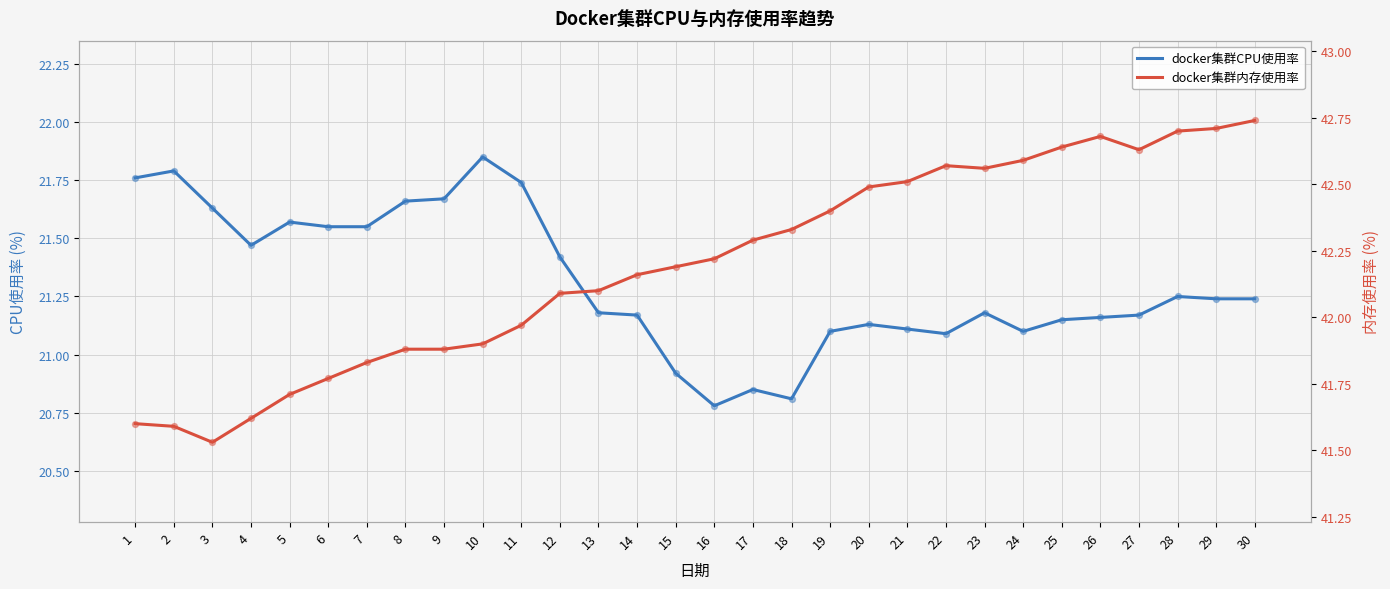

At which category is the sum across all series the highest?

30